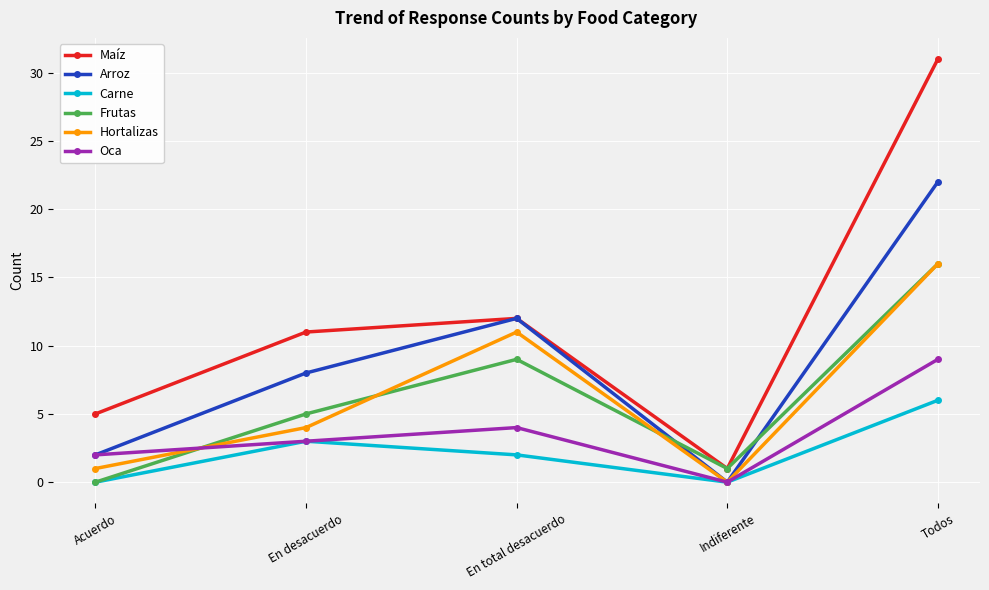

Where is Frutas nearest to the value 8?

En total desacuerdo